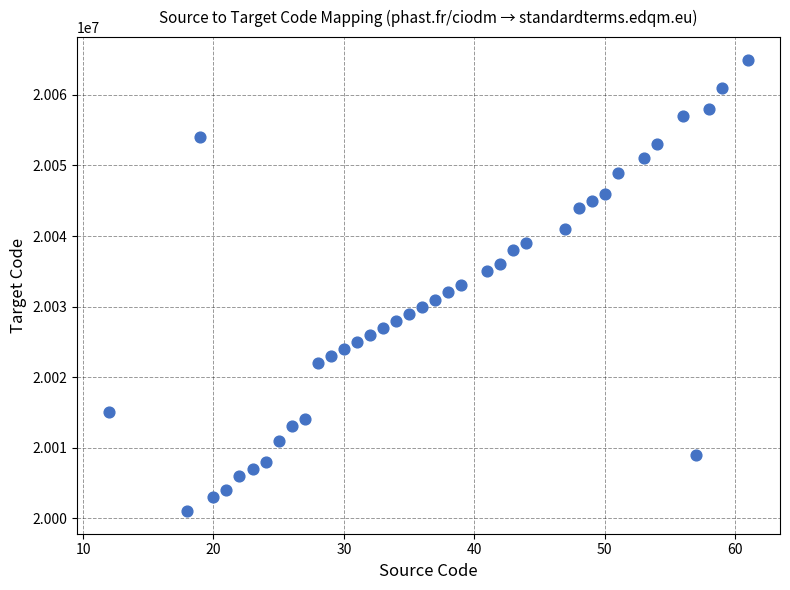

What is the range of Y values (max minus min)?

64000